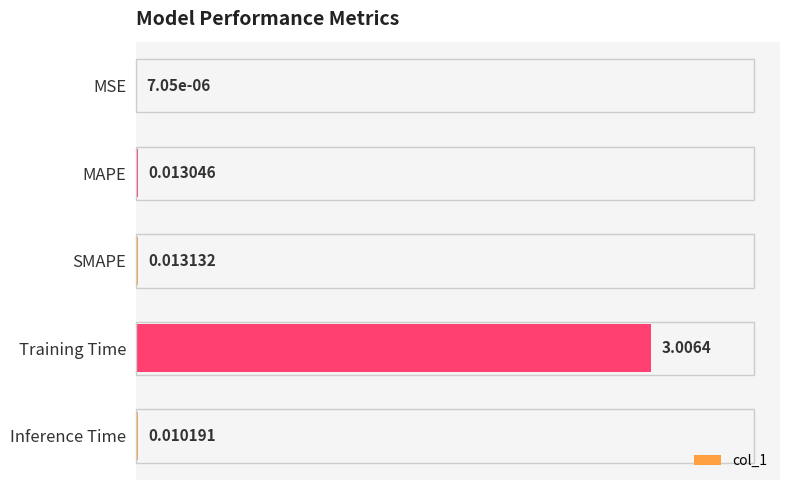

Which label corresponds to the largest value in the chart?

Training Time